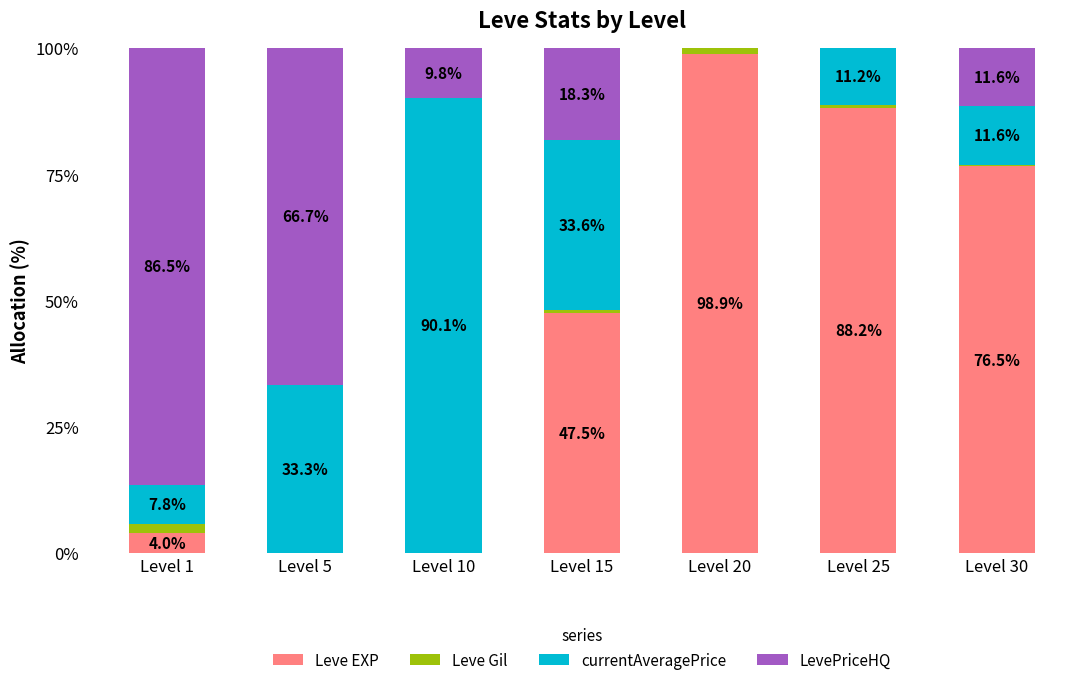

Where is Leve EXP nearest to the value 49?

Level 15